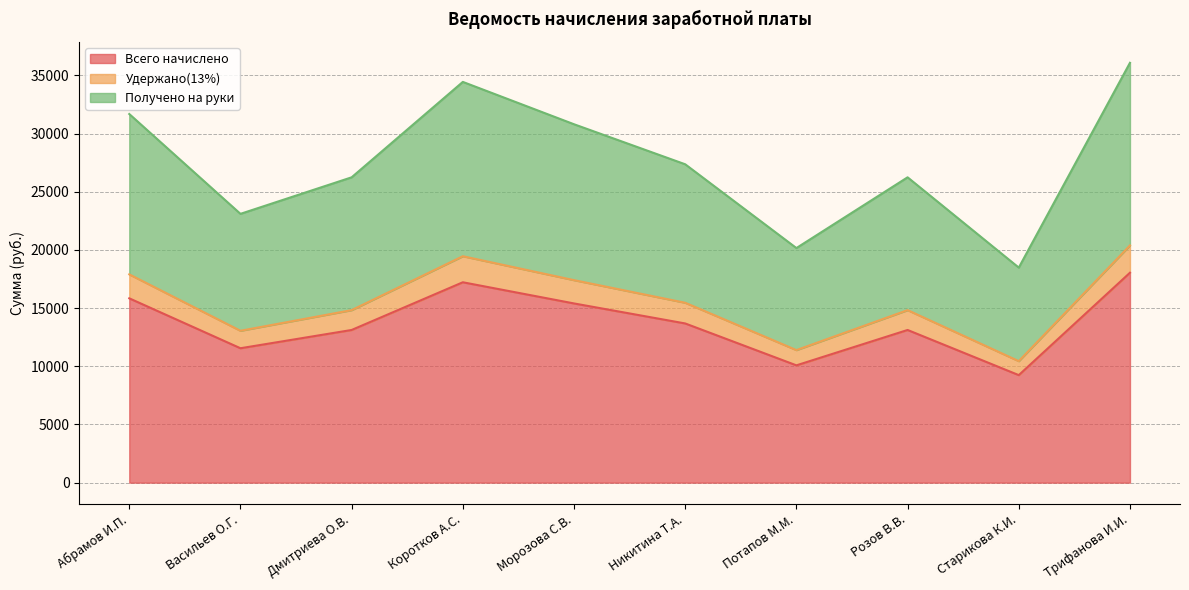

Reading left to right, extract all data points from this chart.

Всего начислено: Абрамов И.П.=15840.0	Васильев О.Г.=11550.0	Дмитриева О.В.=13120.0	Коротков А.С.=17220.0	Морозова С.В.=15400.0	Никитина Т.А.=13680.0	Потапов М.М.=10080.0	Розов В.В.=13120.0	Старикова К.И.=9240.0	Трифанова И.И.=18040.0
Удержано(13%): Абрамов И.П.=17899.2	Васильев О.Г.=13051.5	Дмитриева О.В.=14825.6	Коротков А.С.=19458.6	Морозова С.В.=17402.0	Никитина Т.А.=15458.4	Потапов М.М.=11390.4	Розов В.В.=14825.6	Старикова К.И.=10441.2	Трифанова И.И.=20385.2
Получено на руки: Абрамов И.П.=31680.0	Васильев О.Г.=23100.0	Дмитриева О.В.=26240.0	Коротков А.С.=34440.0	Морозова С.В.=30800.0	Никитина Т.А.=27360.0	Потапов М.М.=20160.0	Розов В.В.=26240.0	Старикова К.И.=18480.0	Трифанова И.И.=36080.0